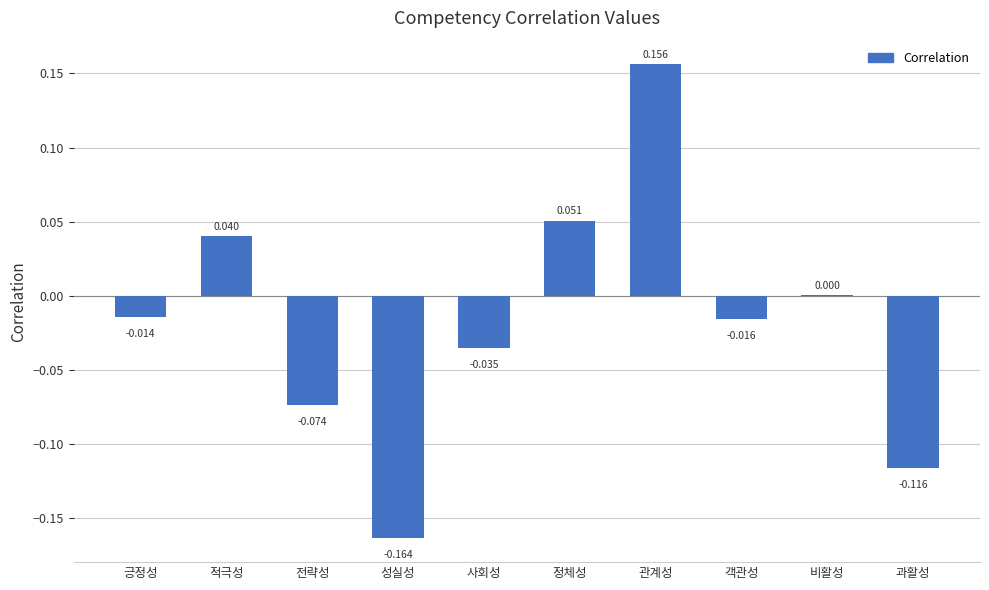

At which label is the value closest to 0?

비활성